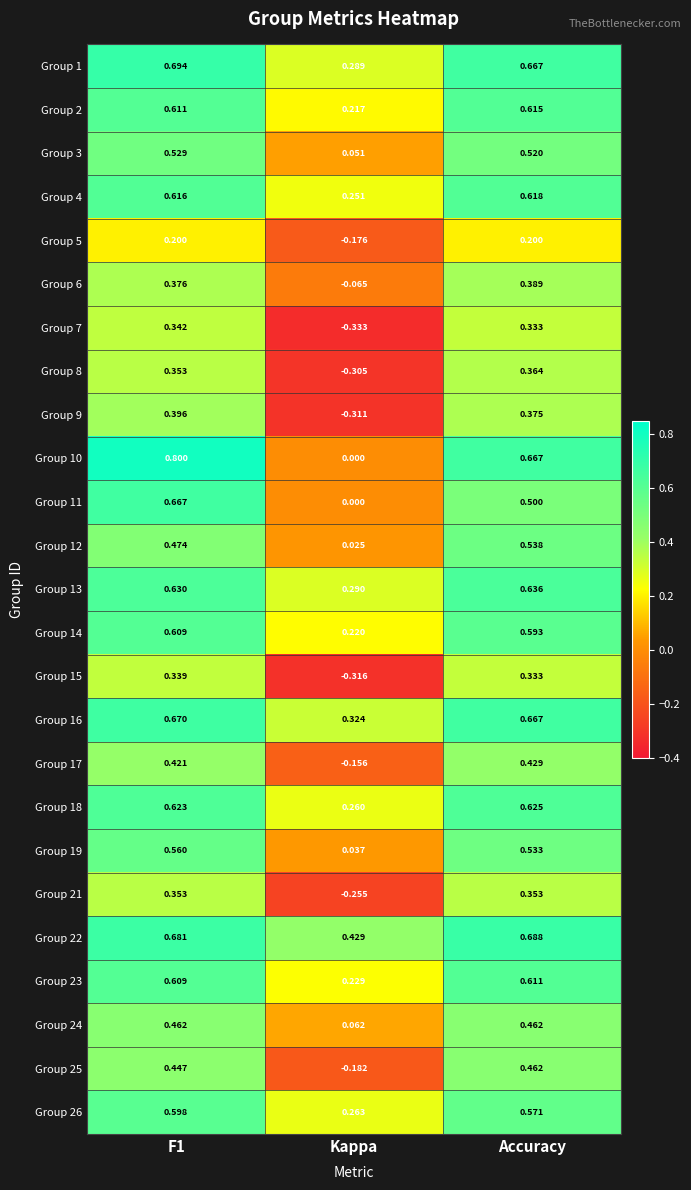

Which category has the lowest value across all series?

Kappa